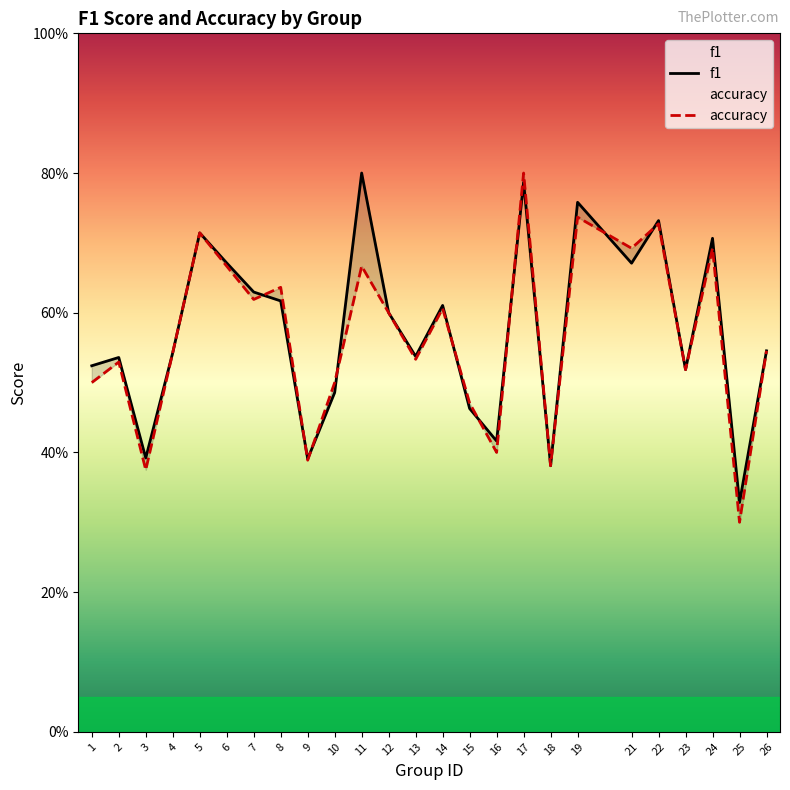

After their last crossing, which series has the higher values: f1 or accuracy?

f1